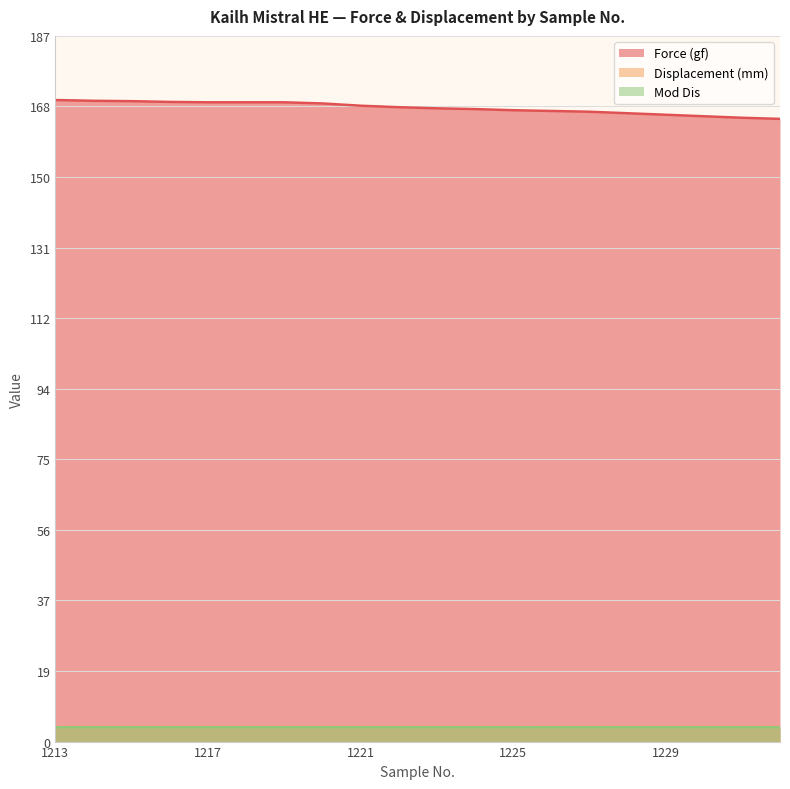

How many lines are shown in the chart?

3